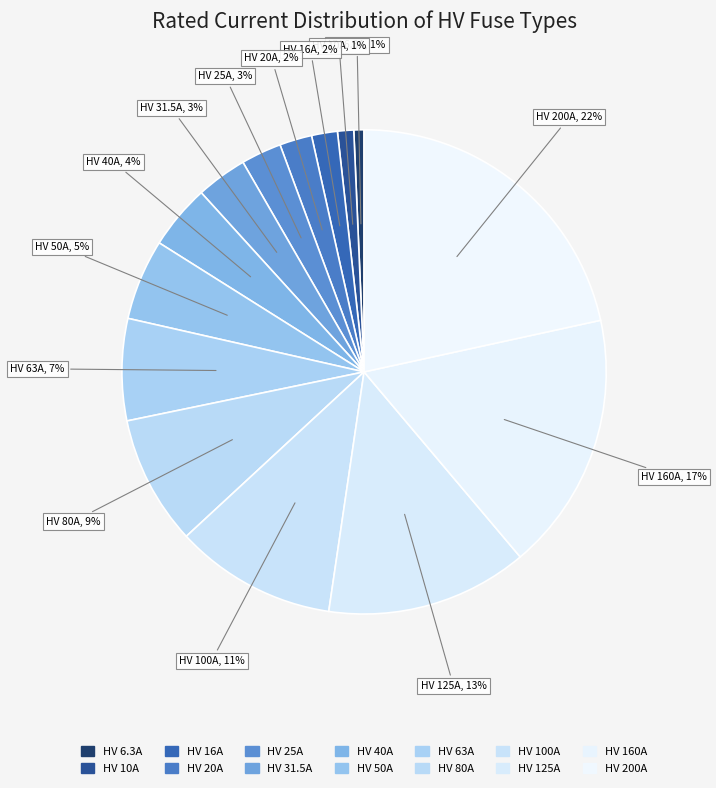

What percentage do HV 50A and HV 31.5A together represent?

8.8%